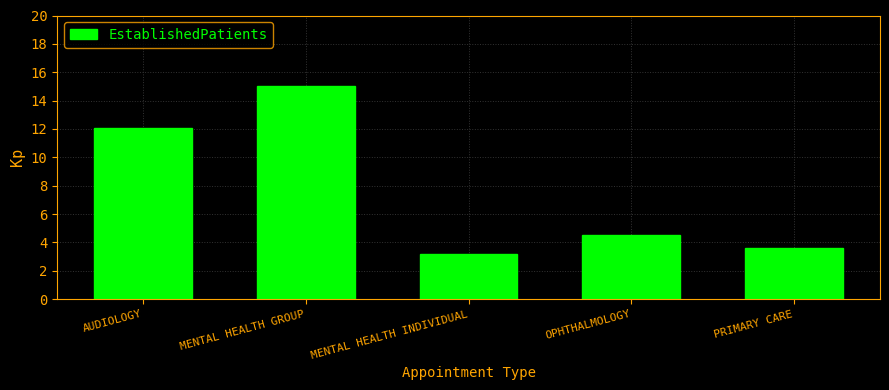

Reading left to right, extract all data points from this chart.

AUDIOLOGY=12.1	MENTAL HEALTH GROUP=15.0	MENTAL HEALTH INDIVIDUAL=3.2	OPHTHALMOLOGY=4.5	PRIMARY CARE=3.6